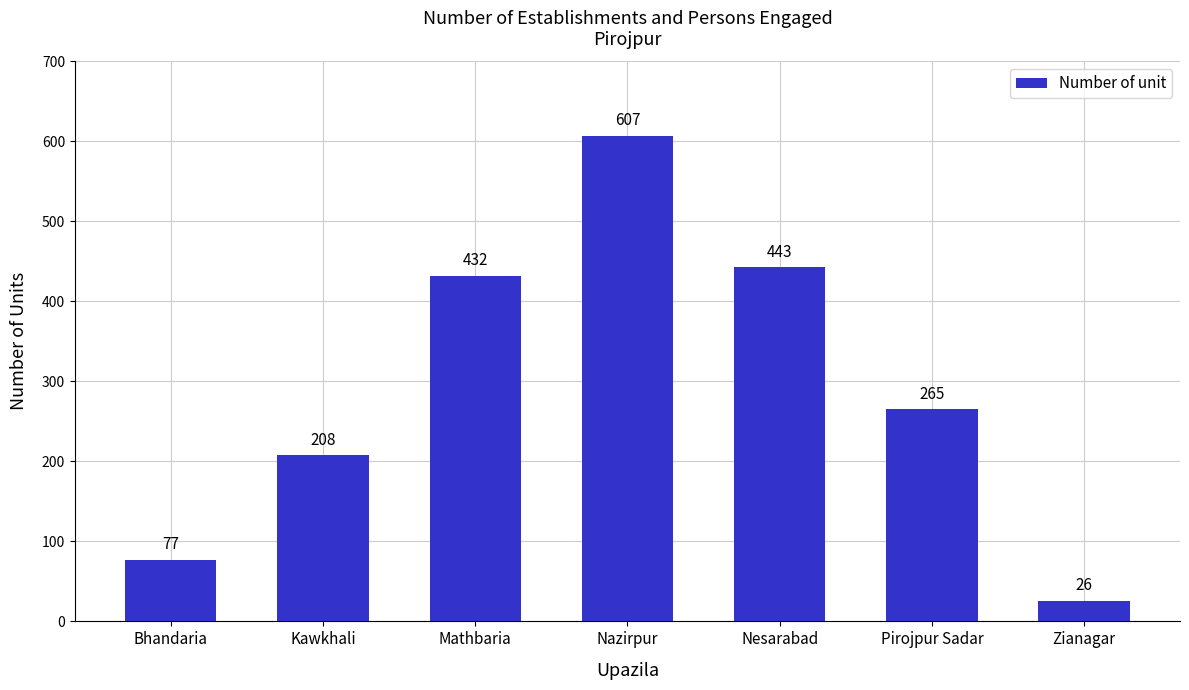

What is the average value?

294